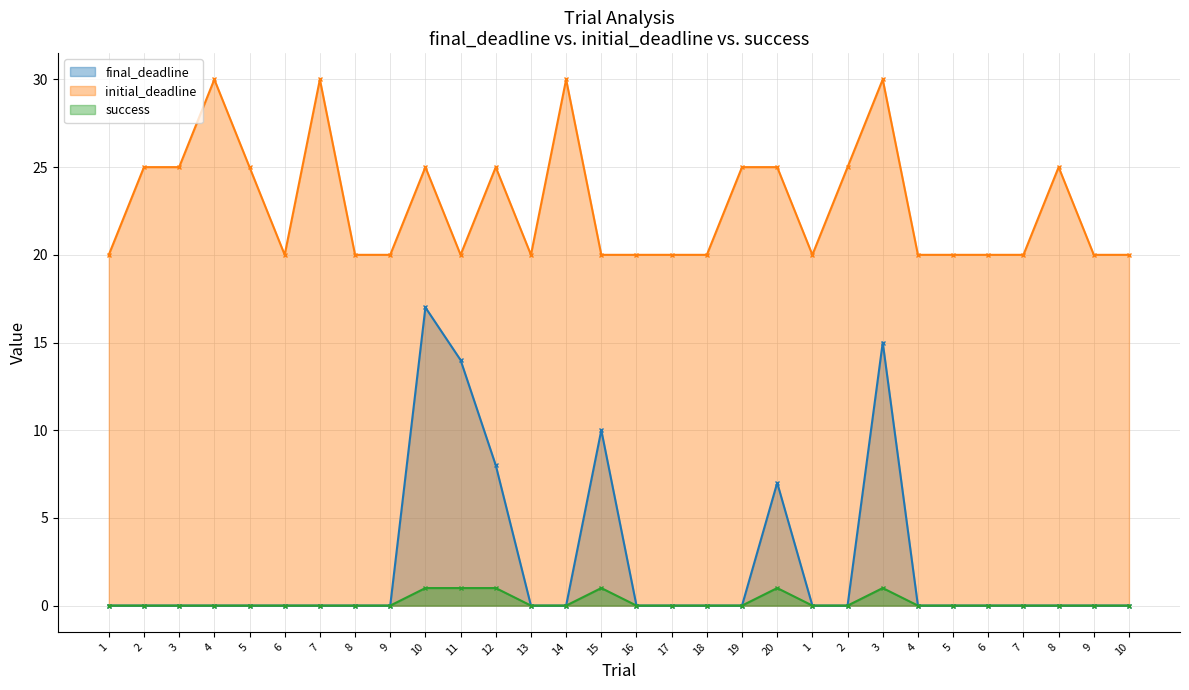

The initial_deadline series shows 20 at 6. True or false?

True